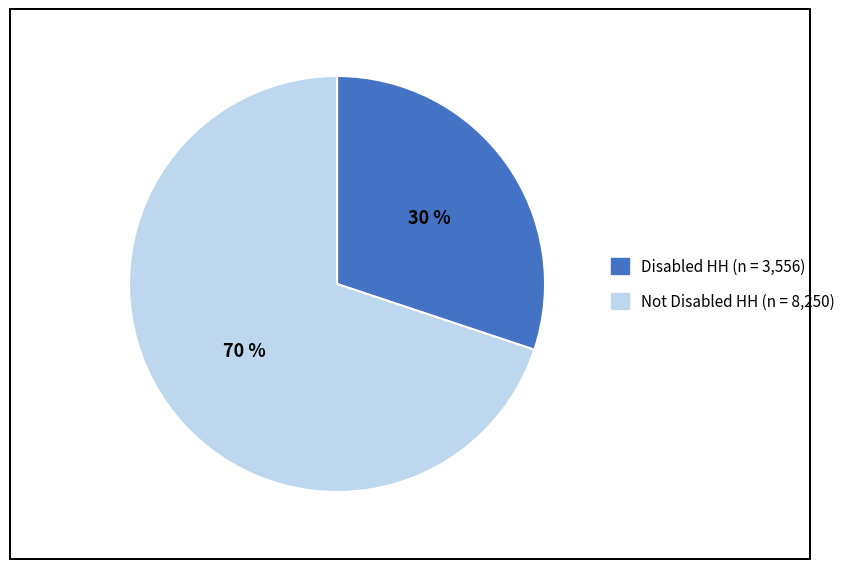

What percentage is the Not Disabled HH slice, to the nearest percent?

70%